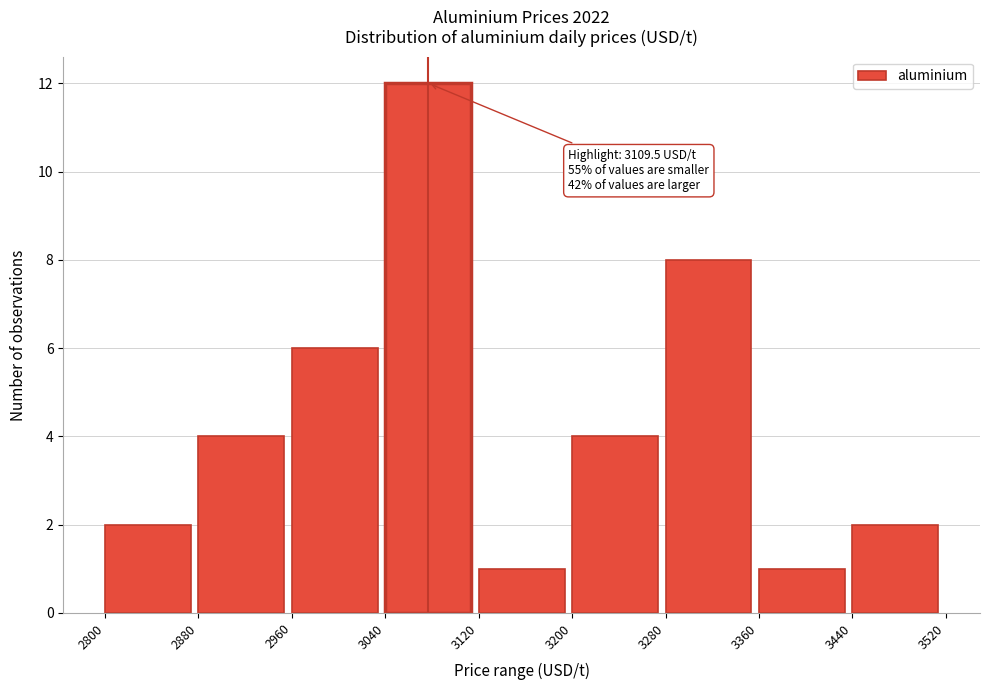

Over which range of the x-axis is the bar tallest?

3040 to 3120